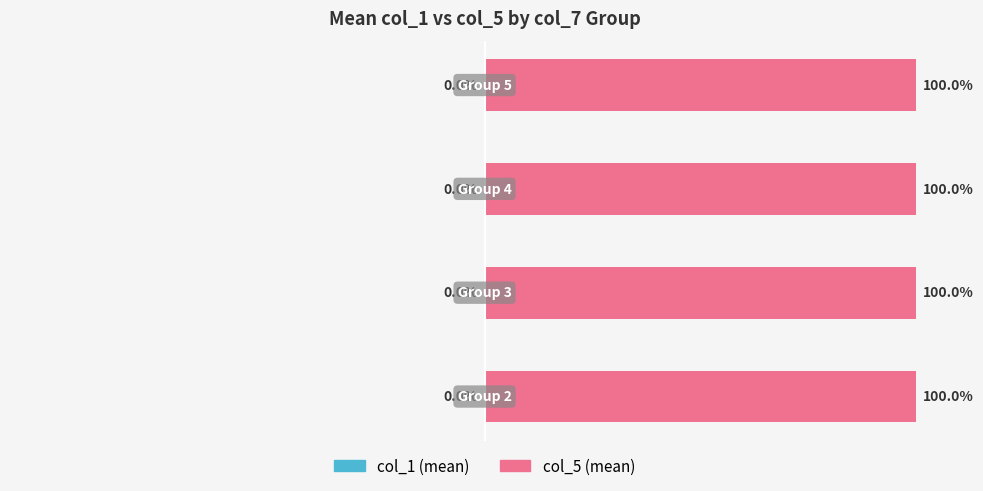

What is the maximum value shown in the chart?

100.0